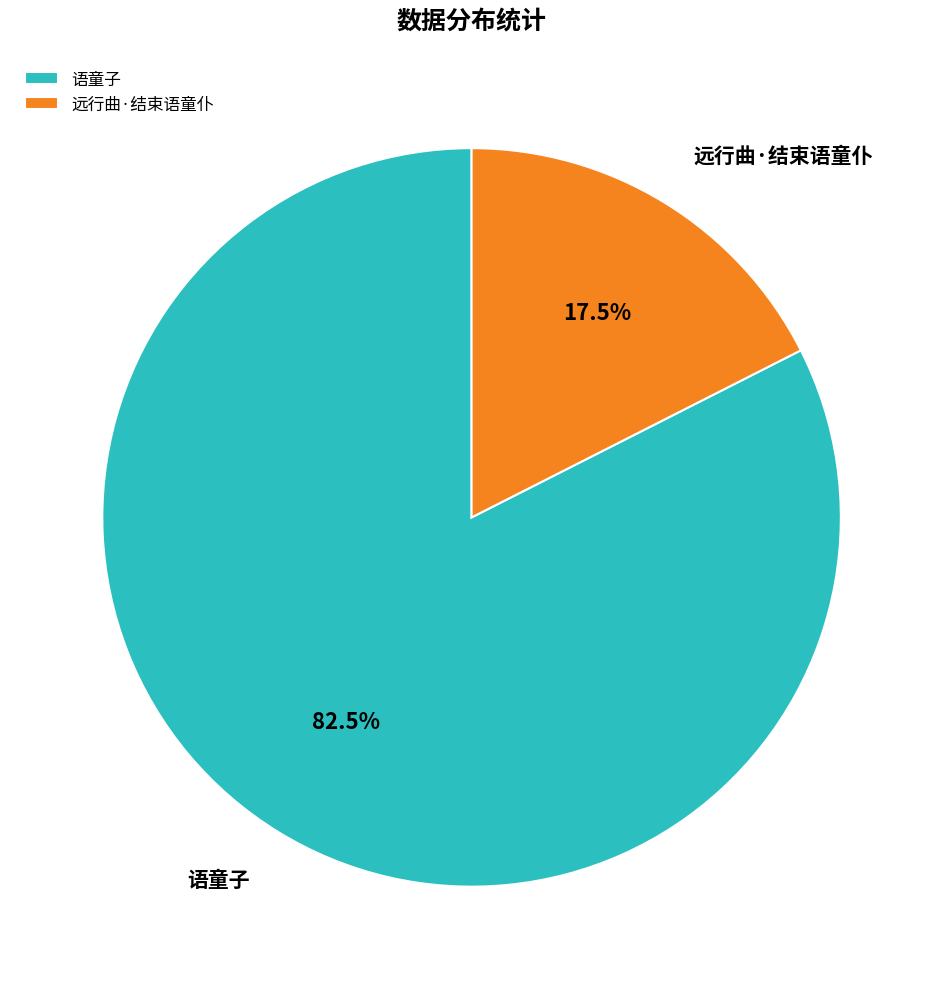

Is there a majority slice in this chart?

Yes